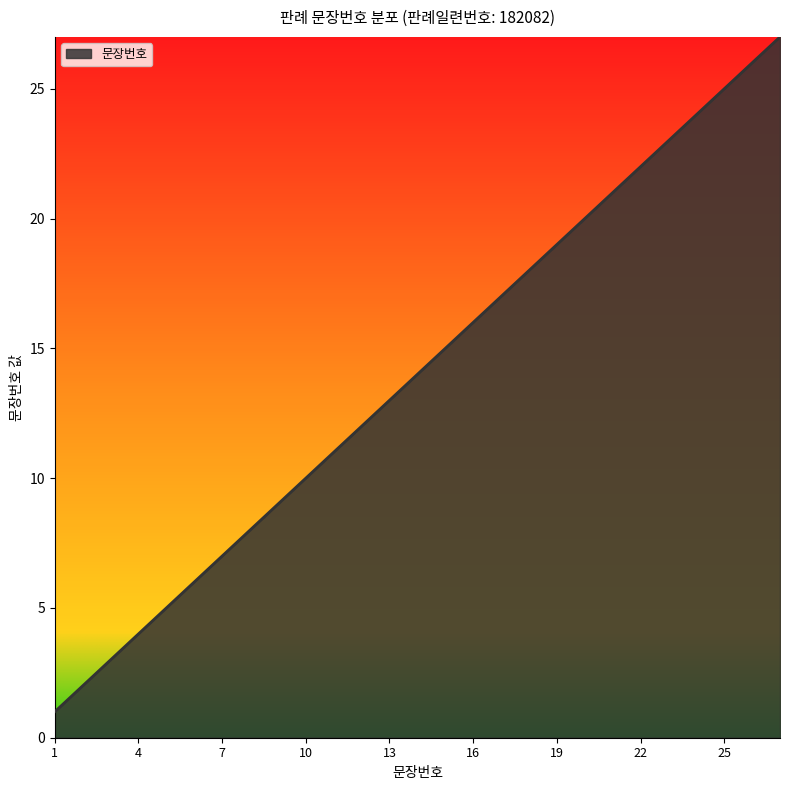

What is the maximum value shown in the chart?

27